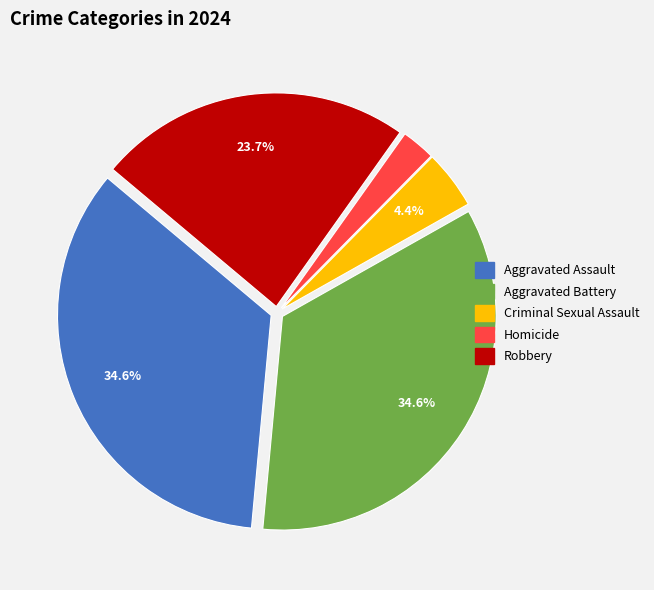

Count the number of slices in the pie.

5